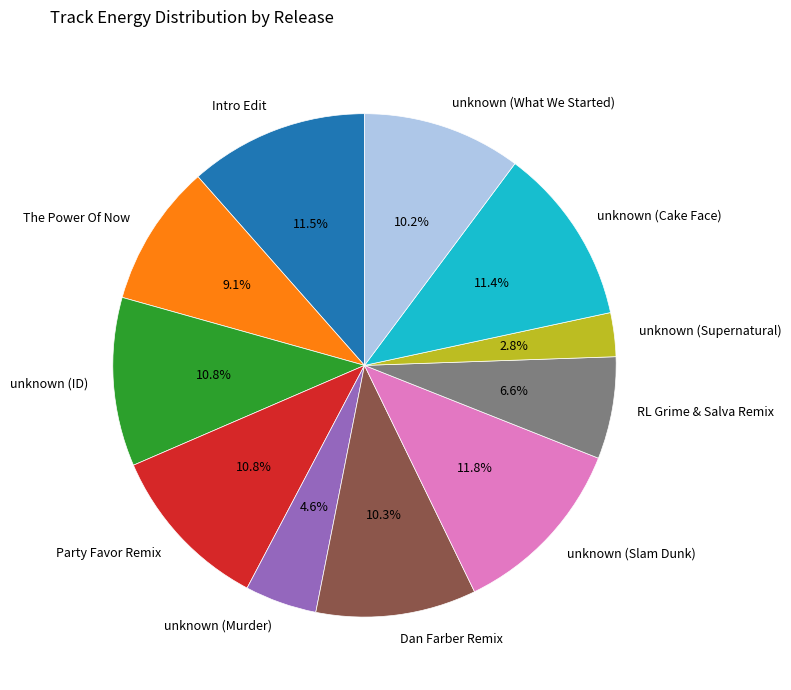

Which has a higher value, RL Grime & Salva Remix or unknown (Cake Face)?

unknown (Cake Face)